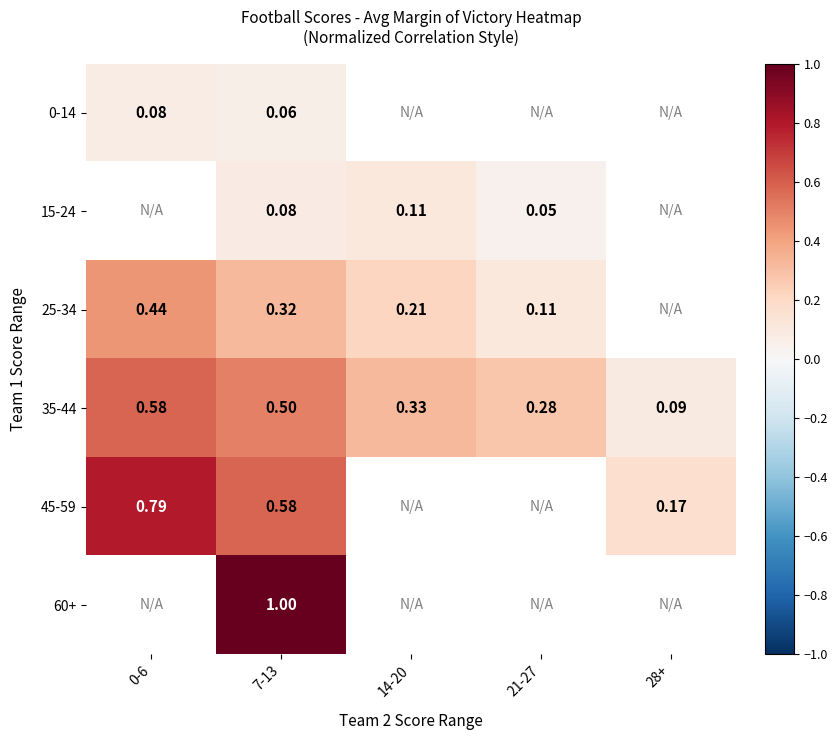

How many data points does each series have?

5